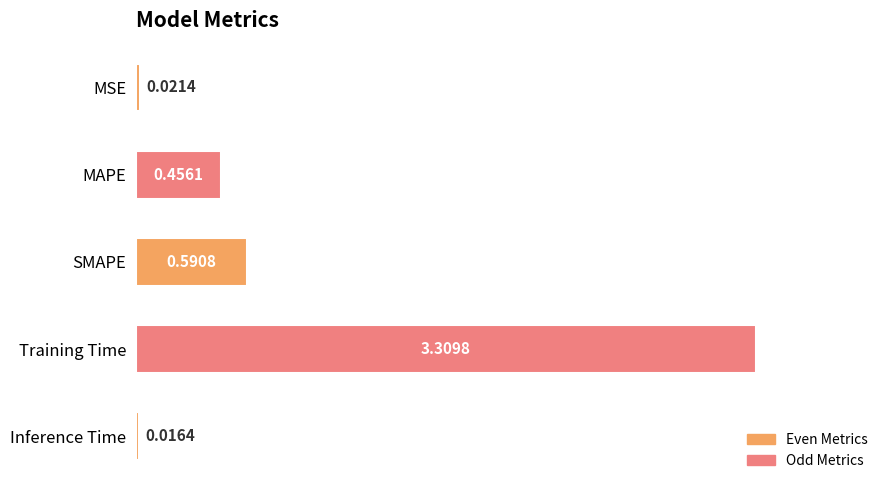

Where is the data nearest to the value 1?

SMAPE